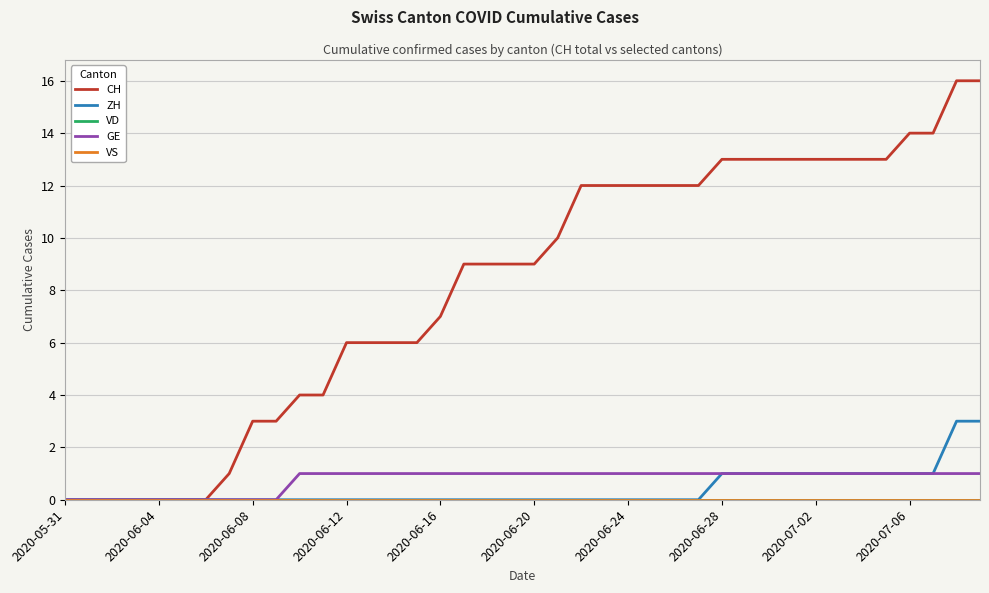

Does the chart display data point markers on the line(s)?

No